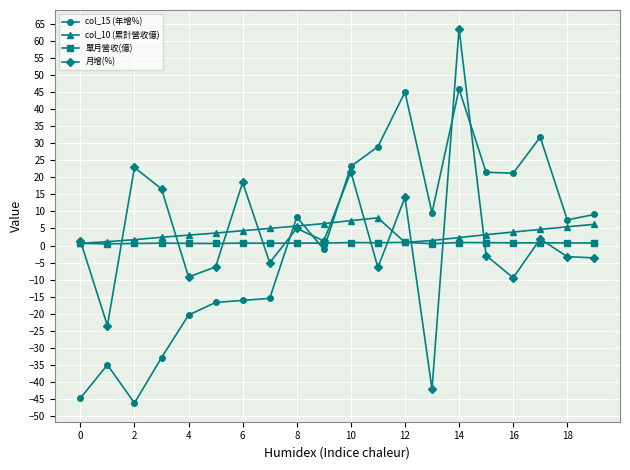

Which series has the largest range (max minus min)?

月增(%)